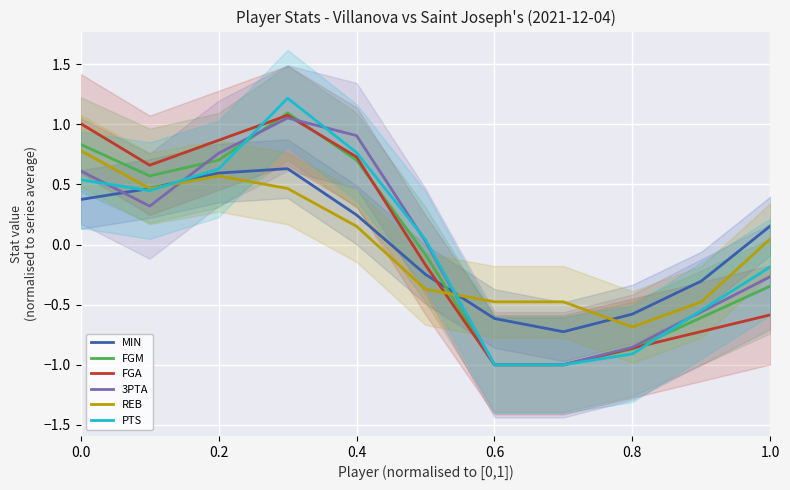

The value of FGA at 0.6 is -1.5. True or false?

False